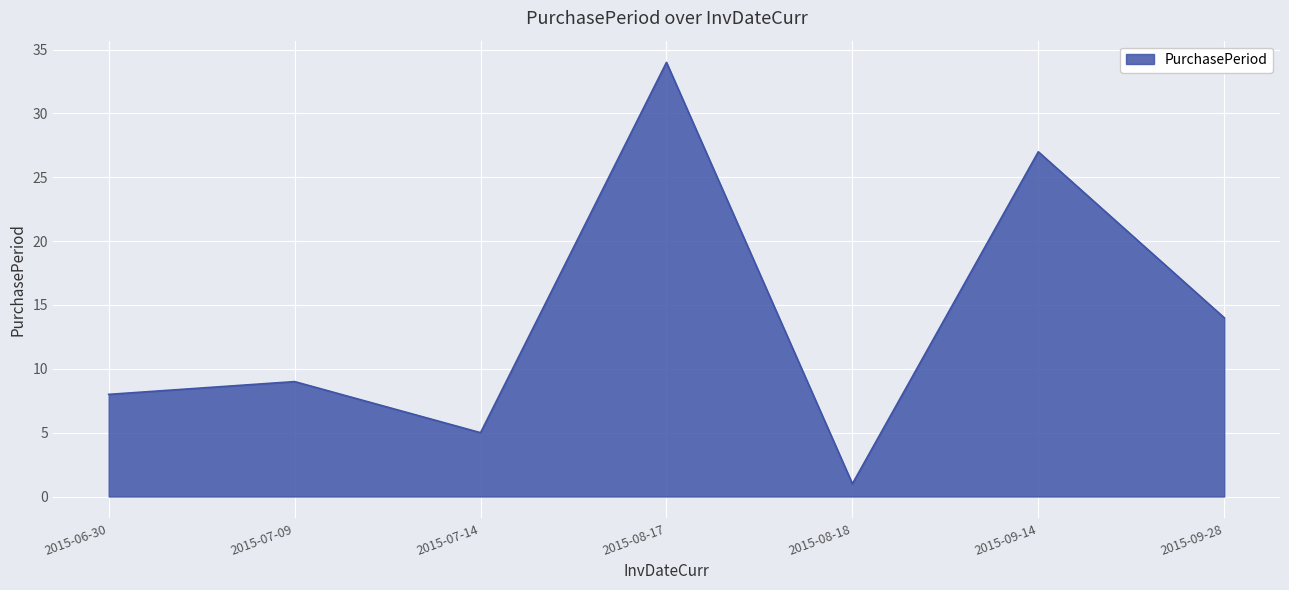

What is the greatest value displayed?

34